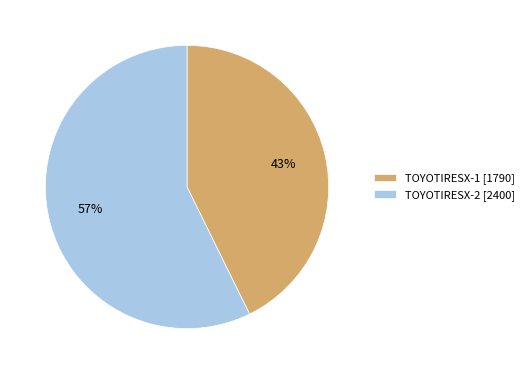

Rank the categories by value from highest to lowest.

TOYOTIRESX-2, TOYOTIRESX-1